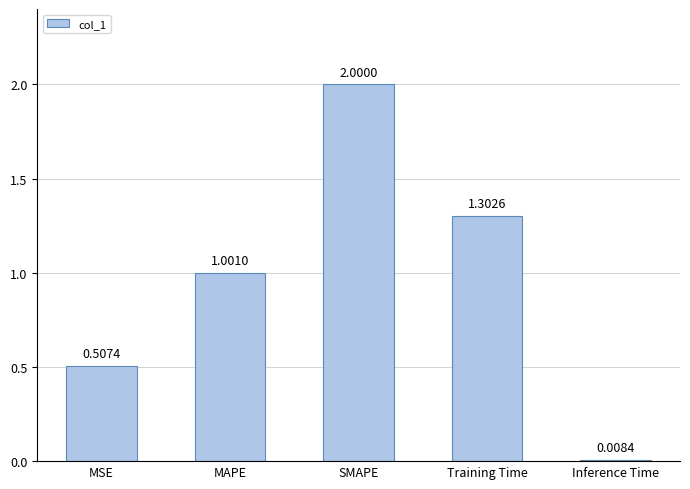

What is the greatest value displayed?

2.0